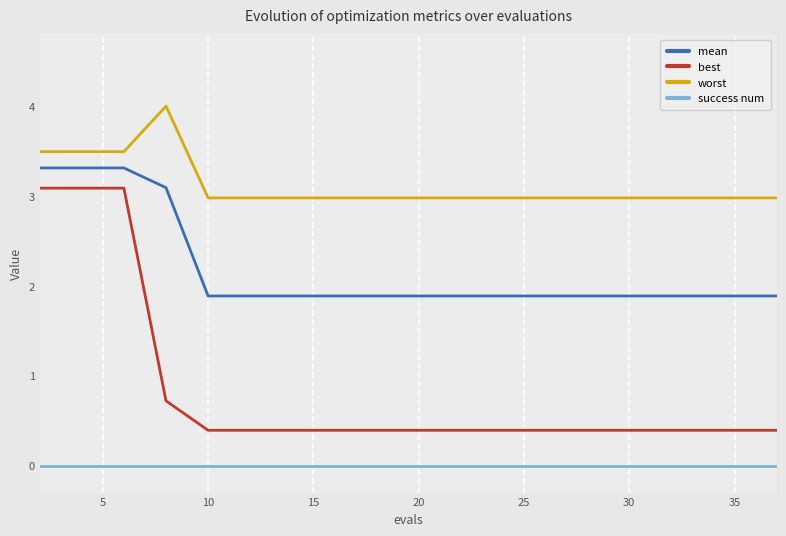

What is the difference between the second highest and minimum values in the best series?

2.7